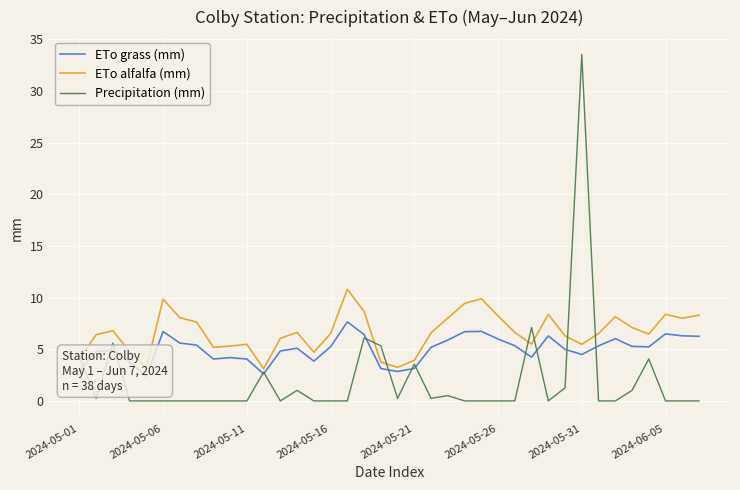

In Precipitation (mm), how many points are lower than both neighbors (excluding endpoints)?

5